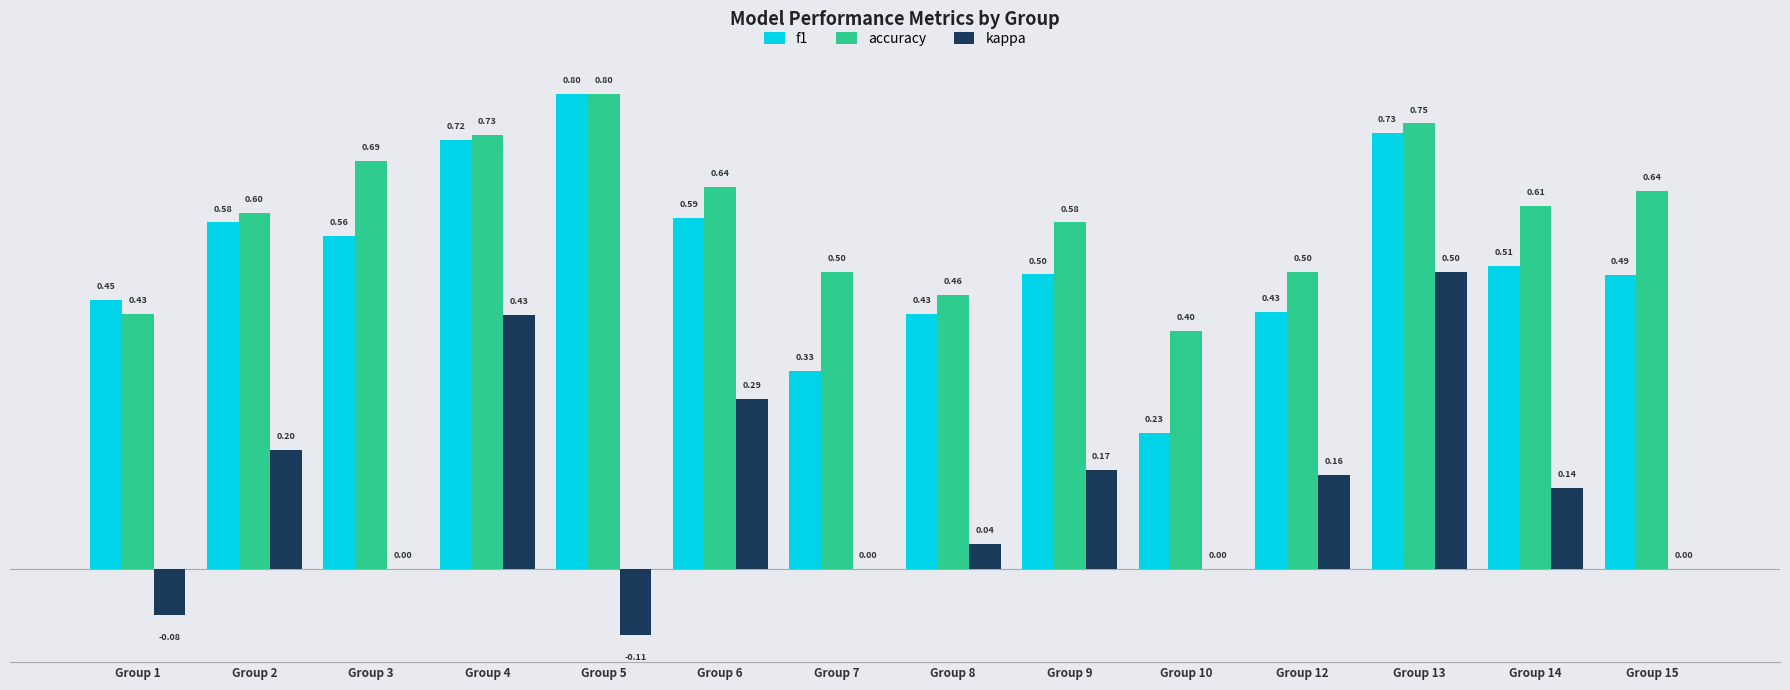

The kappa series shows 0.2 at Group 7. True or false?

False